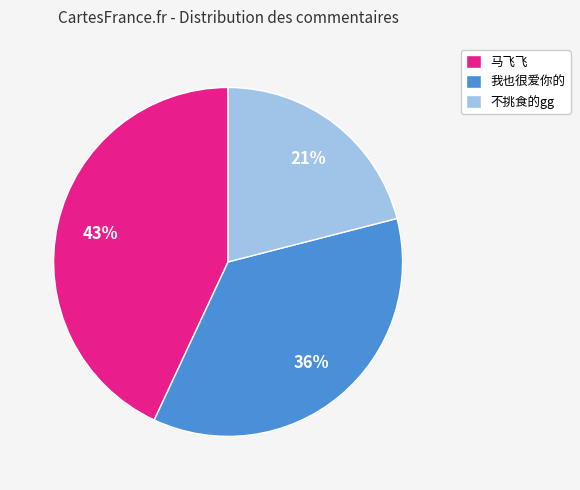

To the nearest percent, what portion does 不挑食的gg represent?

21%